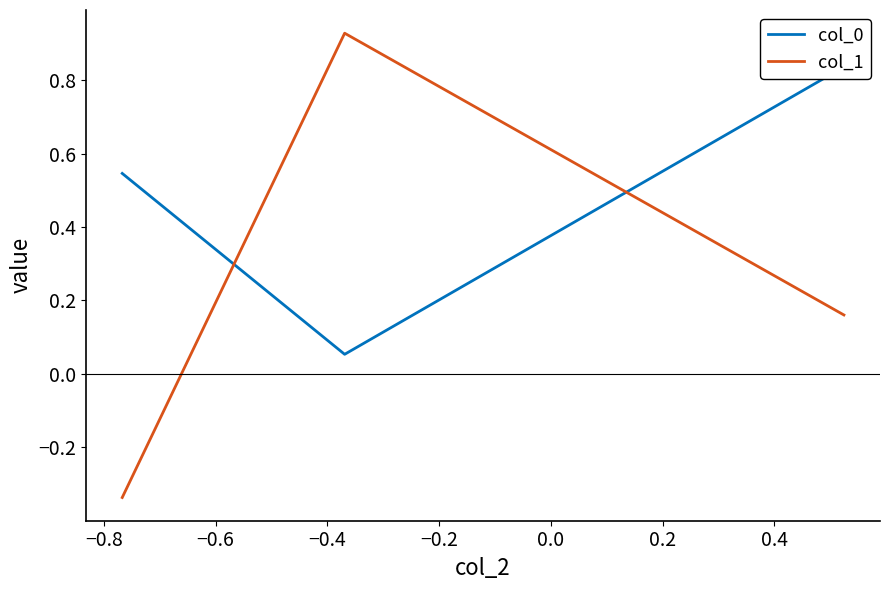

How many lines are shown in the chart?

2